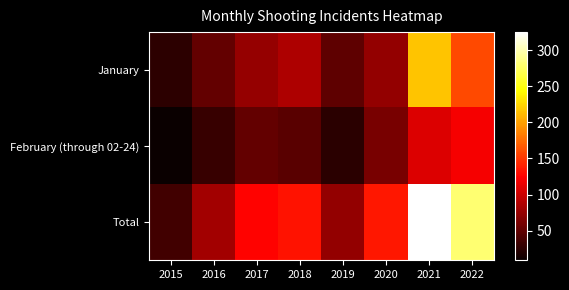

What is the total value across all series at 2019?

148